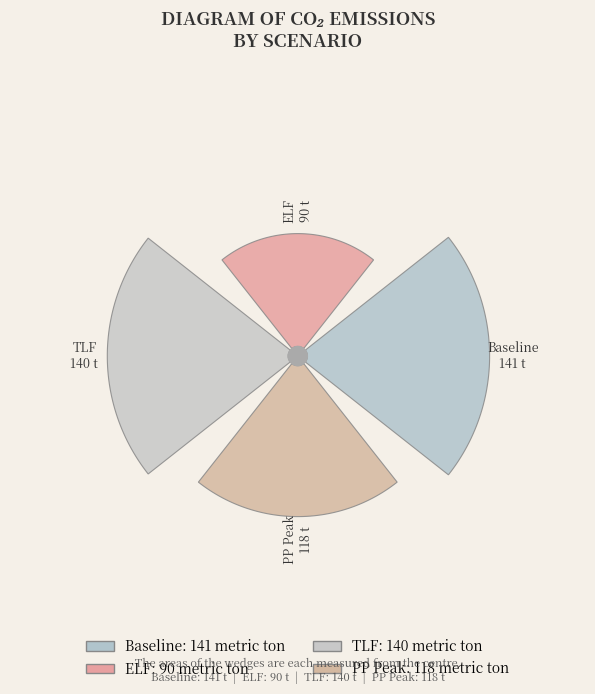

True or false: Baseline accounts for 24% of the total.

False